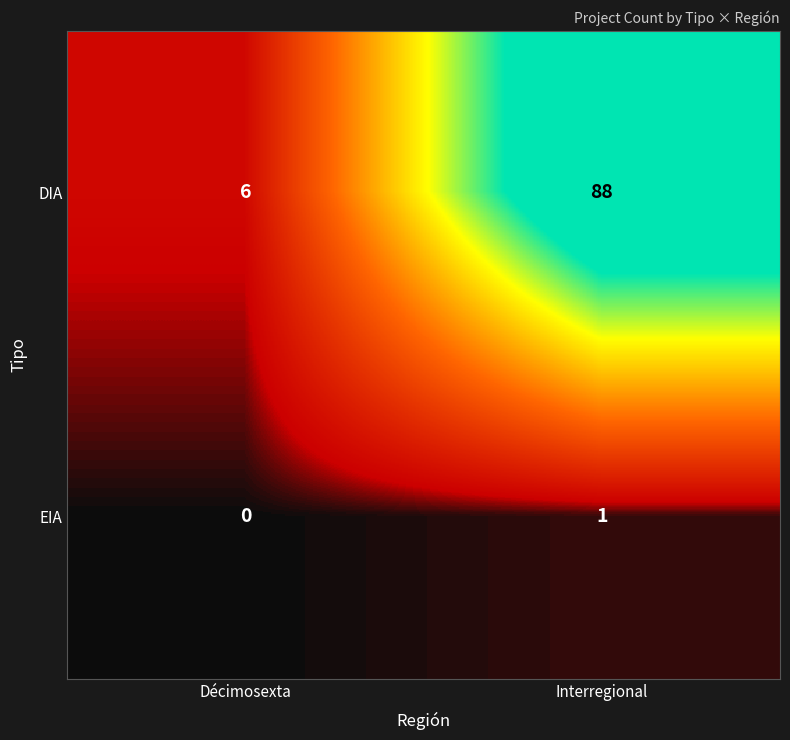

Rank the series by their maximum value, from highest to lowest.

DIA, EIA